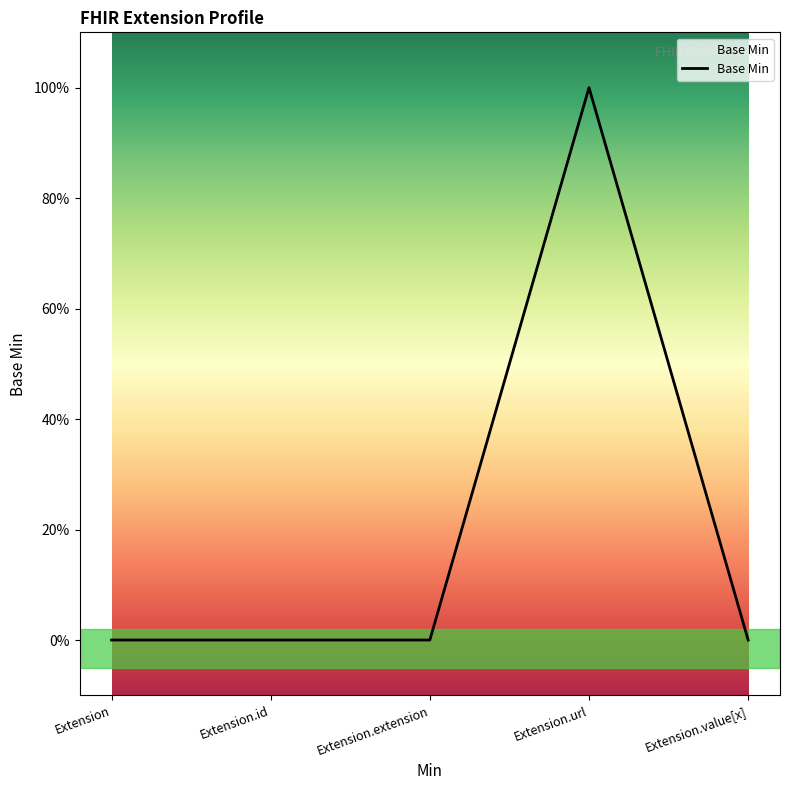

Where is the first local maximum?

Extension.url